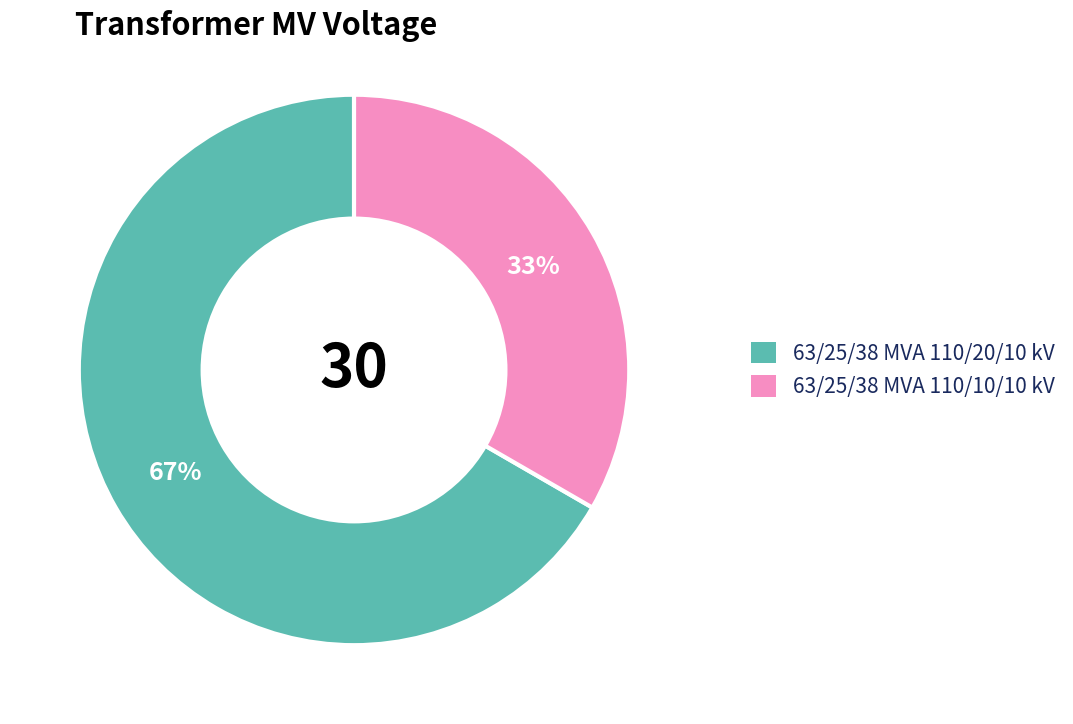

Does 63/25/38 MVA 110/10/10 kV account for over 50% of the chart?

No